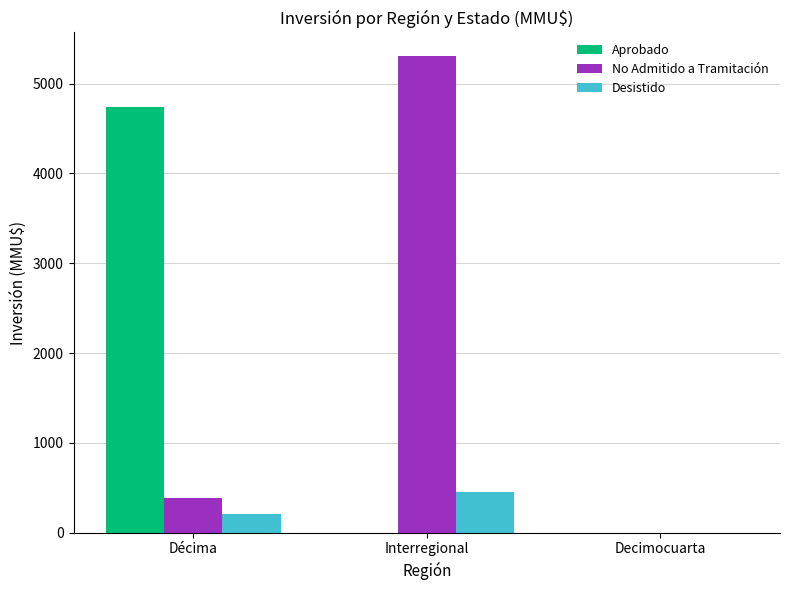

Between Décima and Decimocuarta, which series saw the biggest shift?

Aprobado